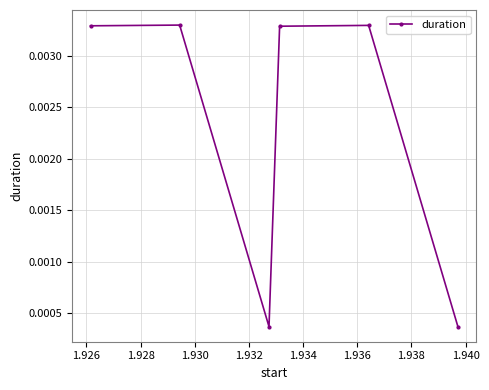

How many interior local valleys (lower than both neighbors) does the data have?

1